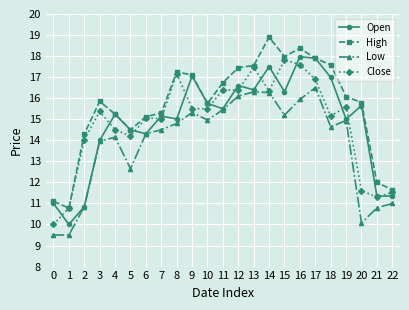

What is the greatest value displayed?

18.9